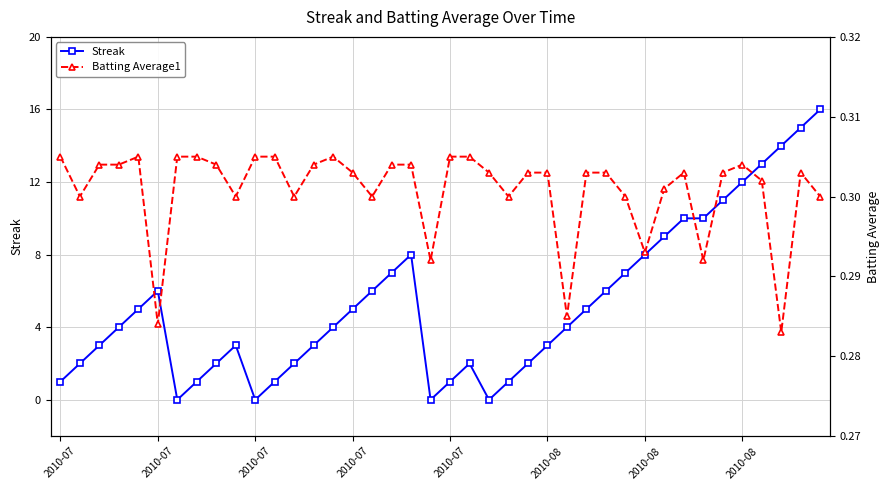

At which label does Streak reach its peak?

39